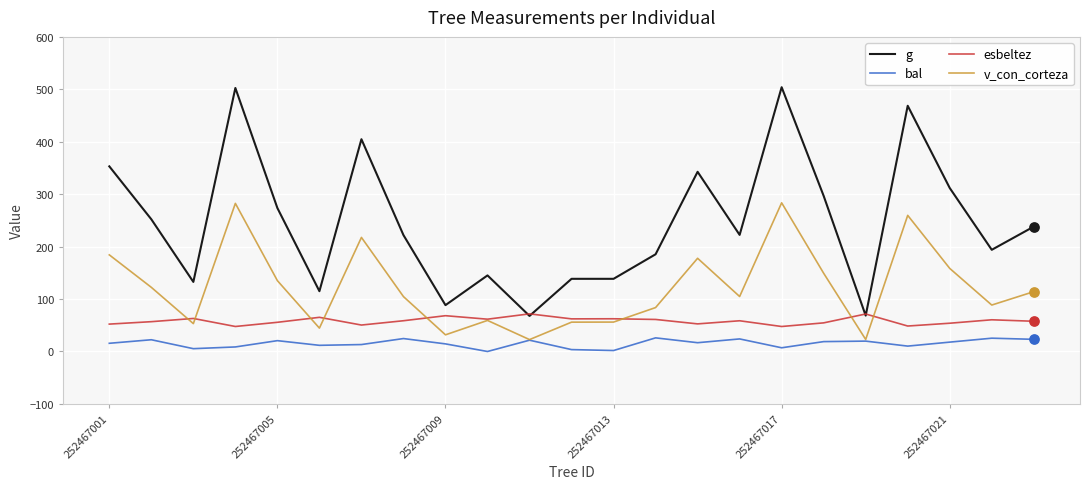

Which series has the largest total across all categories?

g